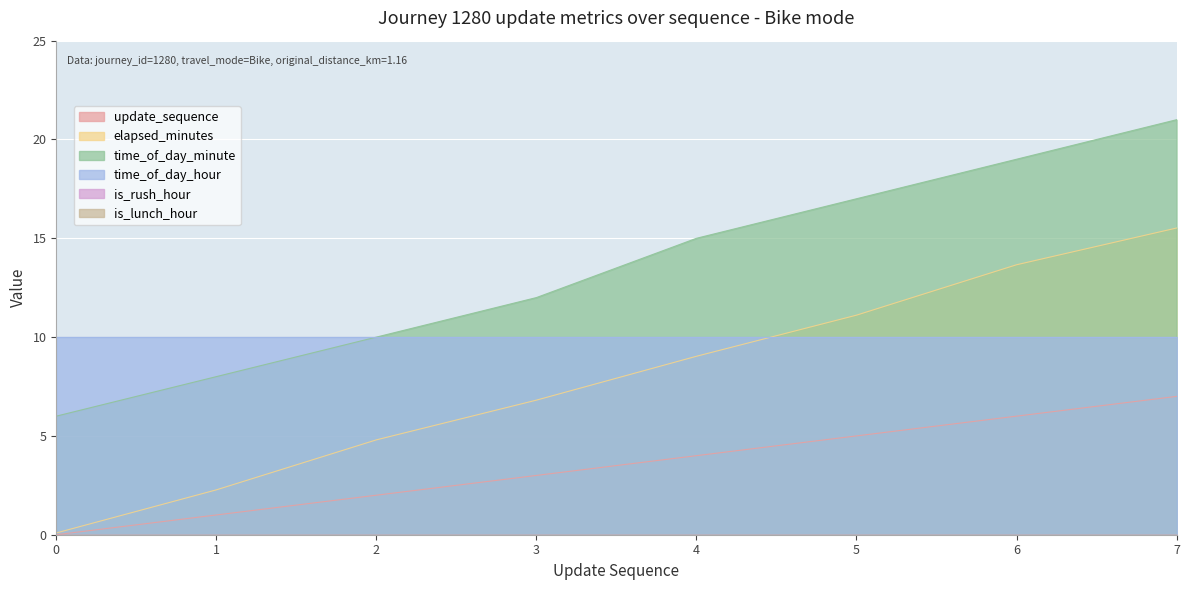

True or false: elapsed_minutes and time_of_day_minute cross at least once.

False